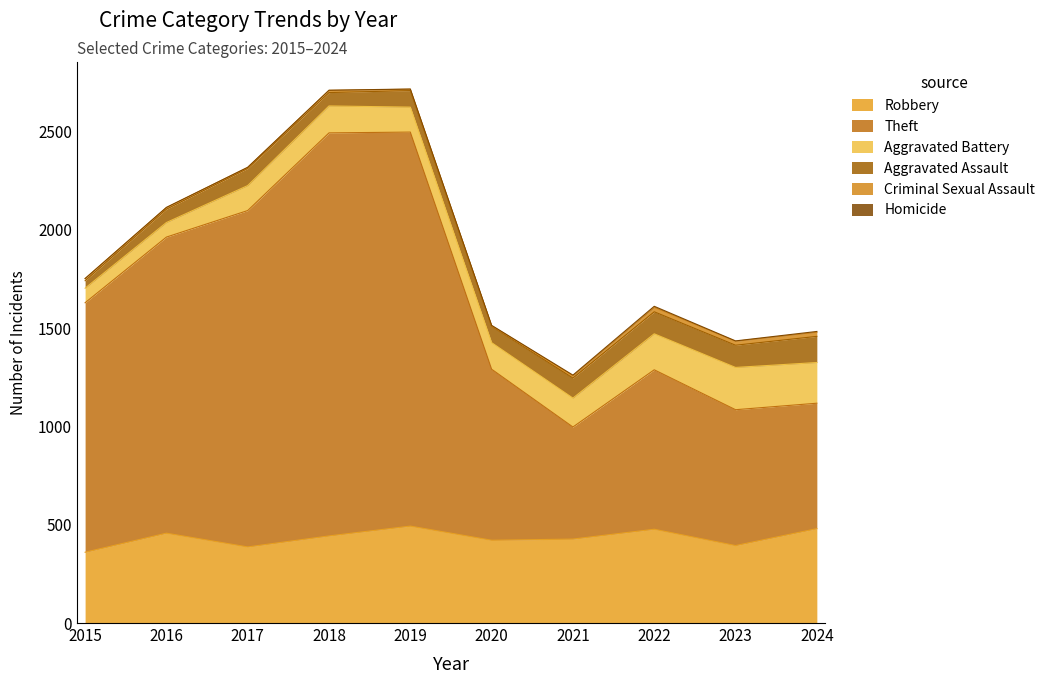

At which category does the chart reach its peak across all series?

2018